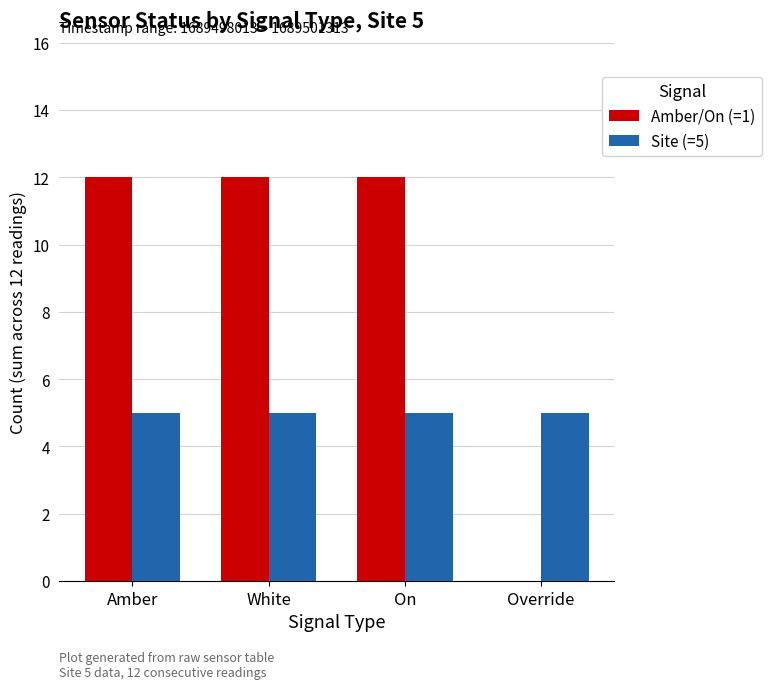

Reading right to left, list all the values displayed in this chart.

Amber/On (=1): Override=0	On=12	White=12	Amber=12
Site (=5): Override=5	On=5	White=5	Amber=5